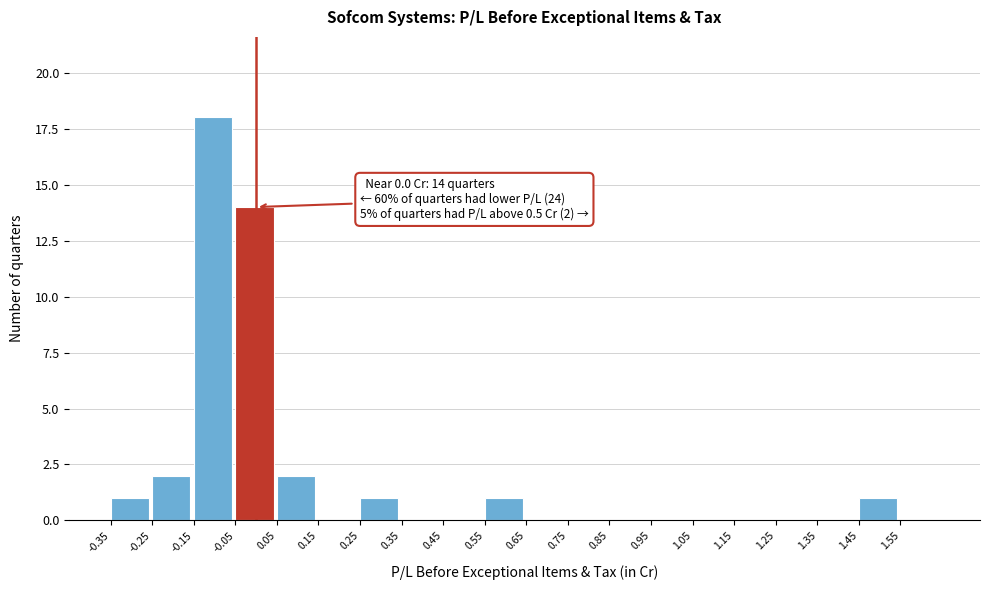

Which range on the x-axis has the tallest bar?

-0.15 to -0.05